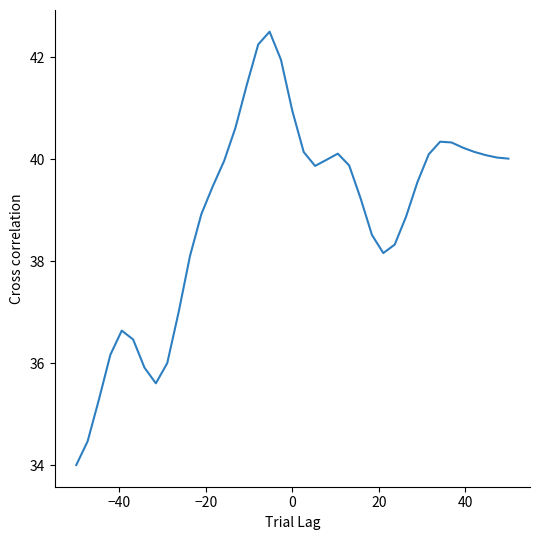

What is the greatest value displayed?

42.5